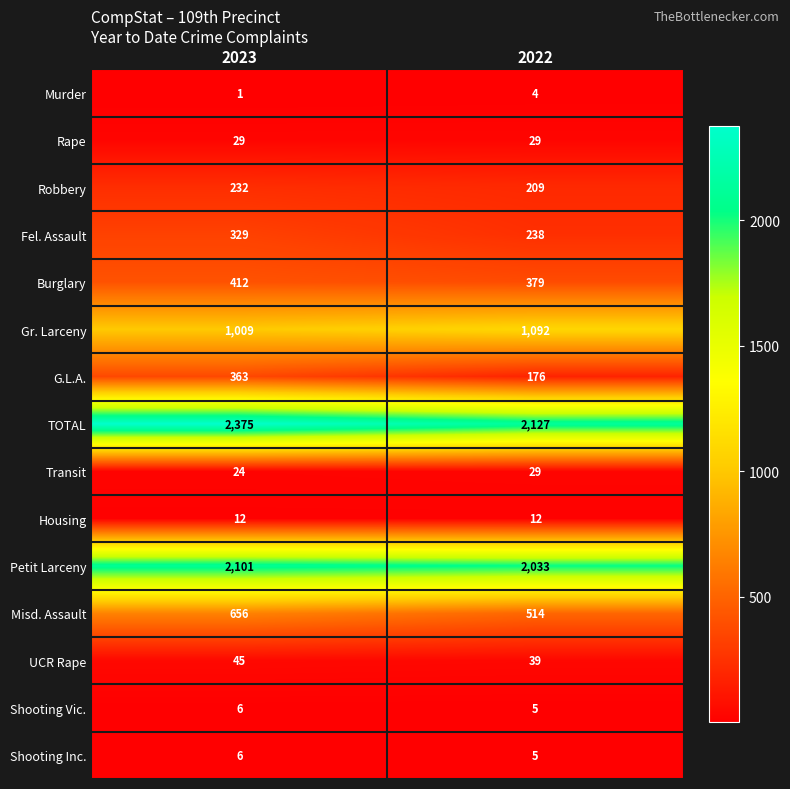

List the labels in order of Shooting Vic. value, largest first.

2023, 2022